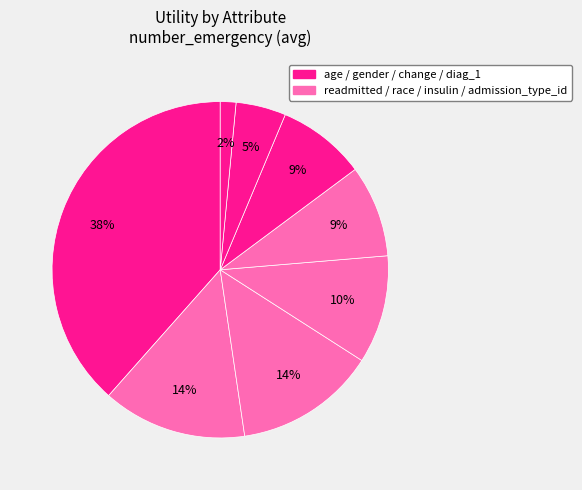

Is there any slice that represents more than half of the pie?

No